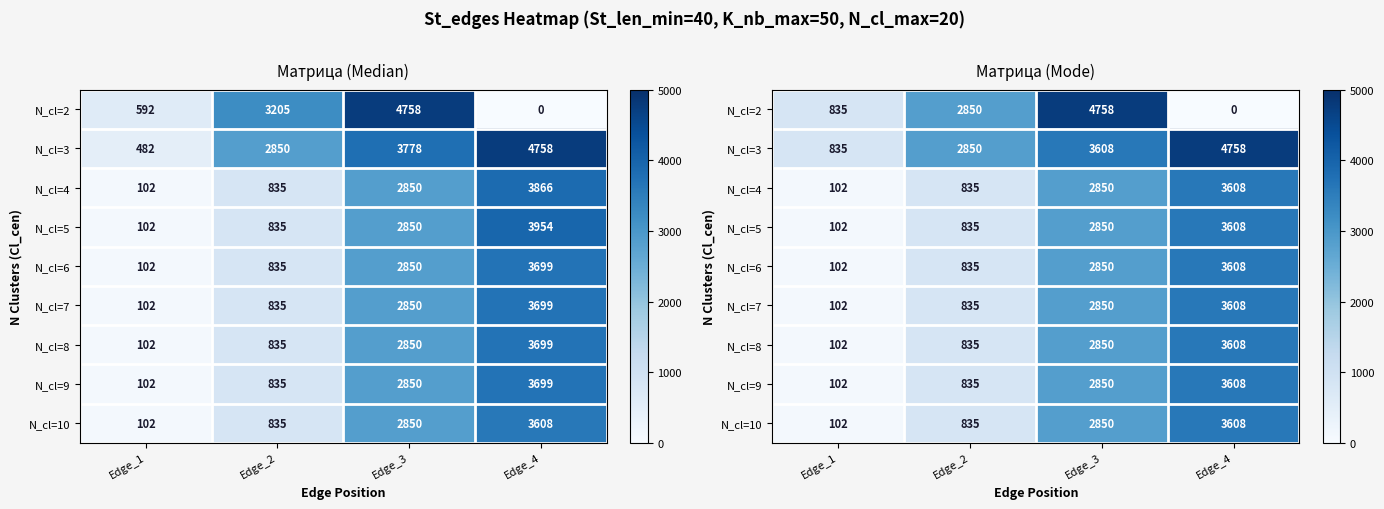

How many data points in N_cl=7 are above 2850?

1